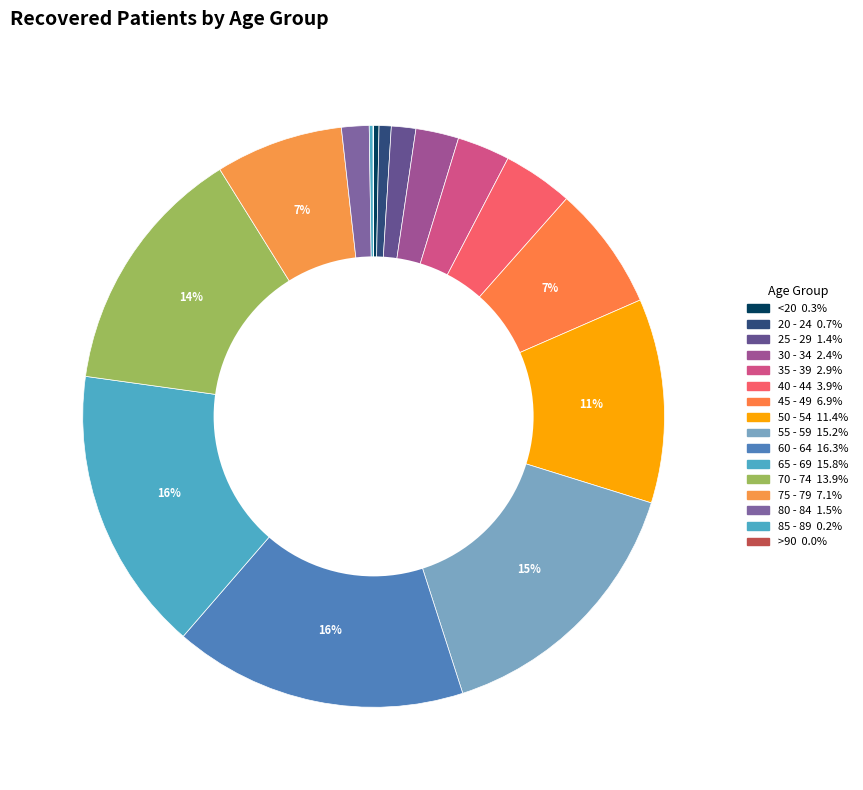

True or false: 80 - 84 accounts for 2% of the total.

True